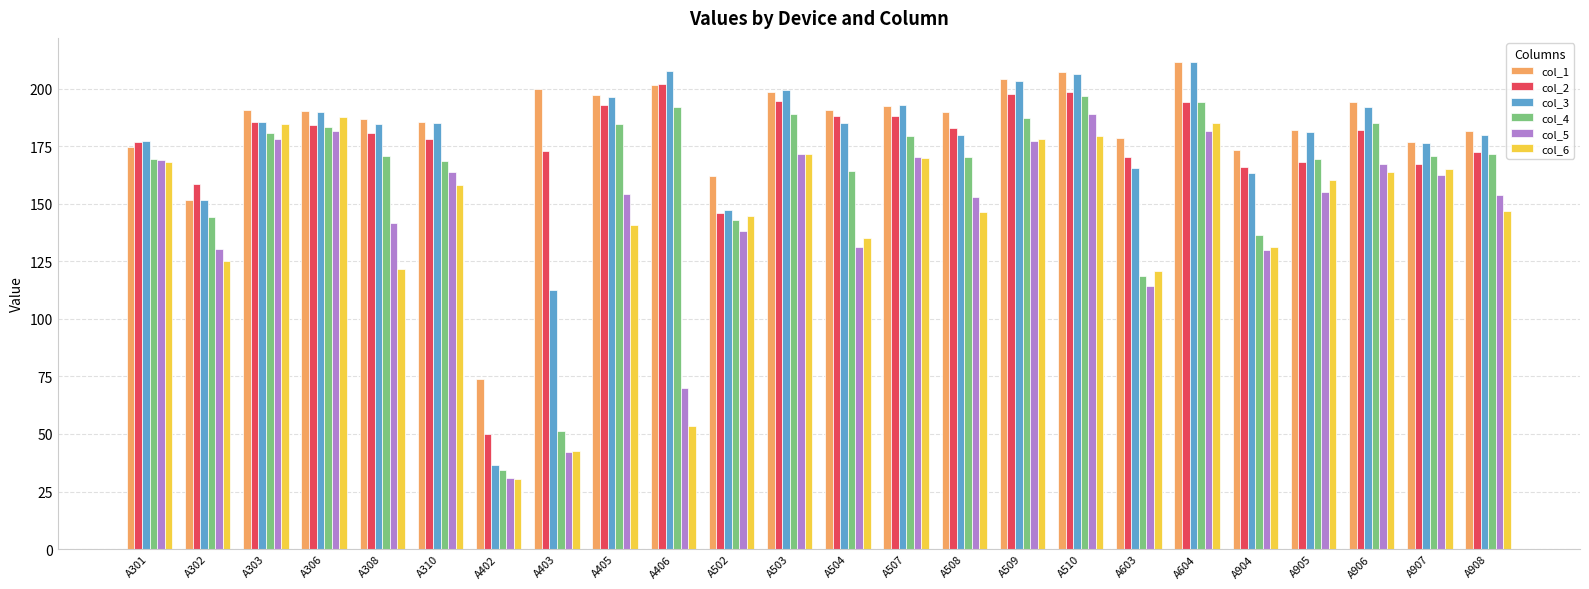

What is the spread (max minus min) of values at A403?

157.8